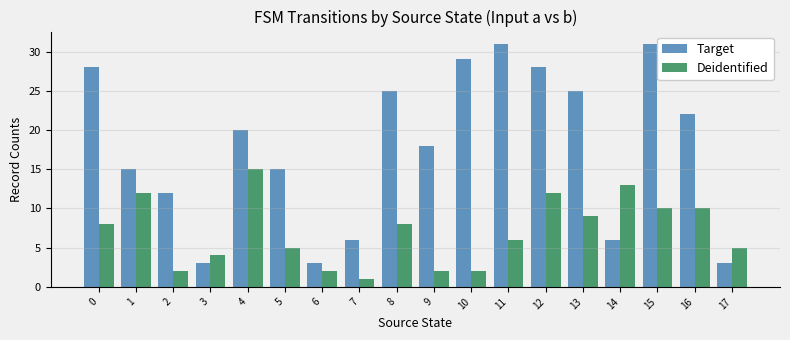

What is the difference between the Target values at 10 and 12?

1